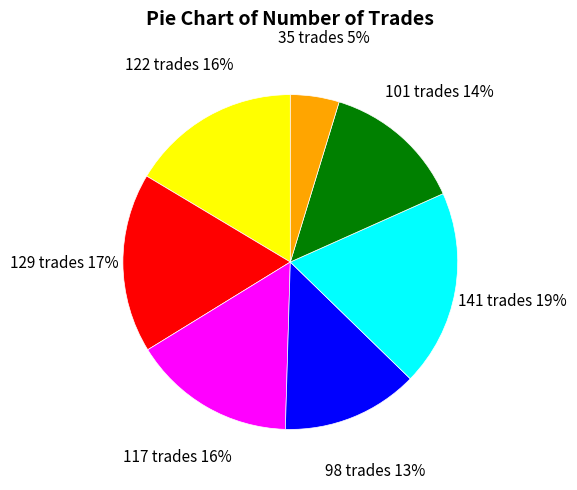

To the nearest percent, what is the difference between the 129 trades and 122 trades slice percentages?

1%